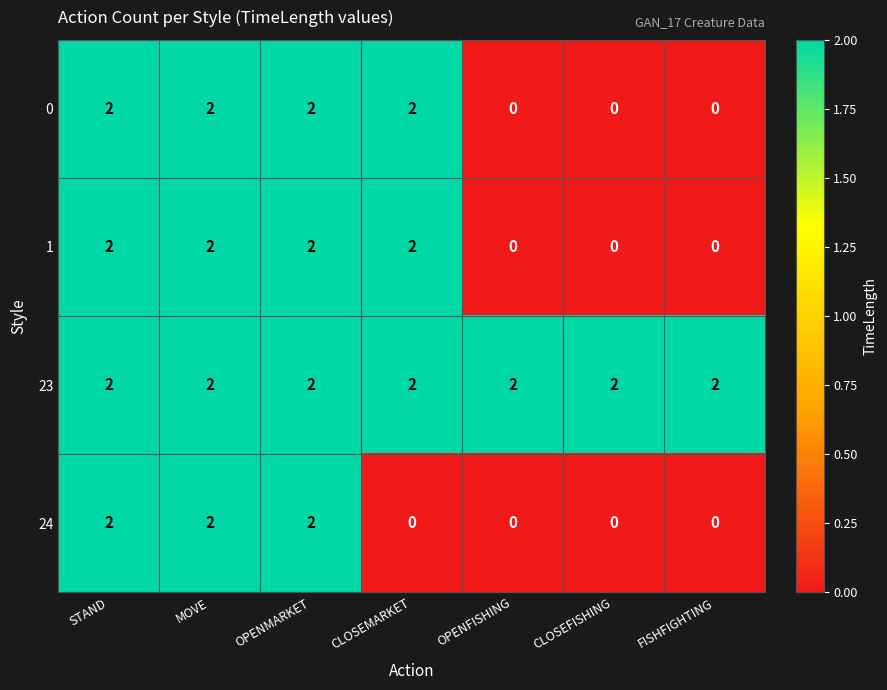

Reading left to right, extract all data points from this chart.

0: STAND=2	MOVE=2	OPENMARKET=2	CLOSEMARKET=2	OPENFISHING=0	CLOSEFISHING=0	FISHFIGHTING=0
1: STAND=2	MOVE=2	OPENMARKET=2	CLOSEMARKET=2	OPENFISHING=0	CLOSEFISHING=0	FISHFIGHTING=0
23: STAND=2	MOVE=2	OPENMARKET=2	CLOSEMARKET=2	OPENFISHING=2	CLOSEFISHING=2	FISHFIGHTING=2
24: STAND=2	MOVE=2	OPENMARKET=2	CLOSEMARKET=0	OPENFISHING=0	CLOSEFISHING=0	FISHFIGHTING=0